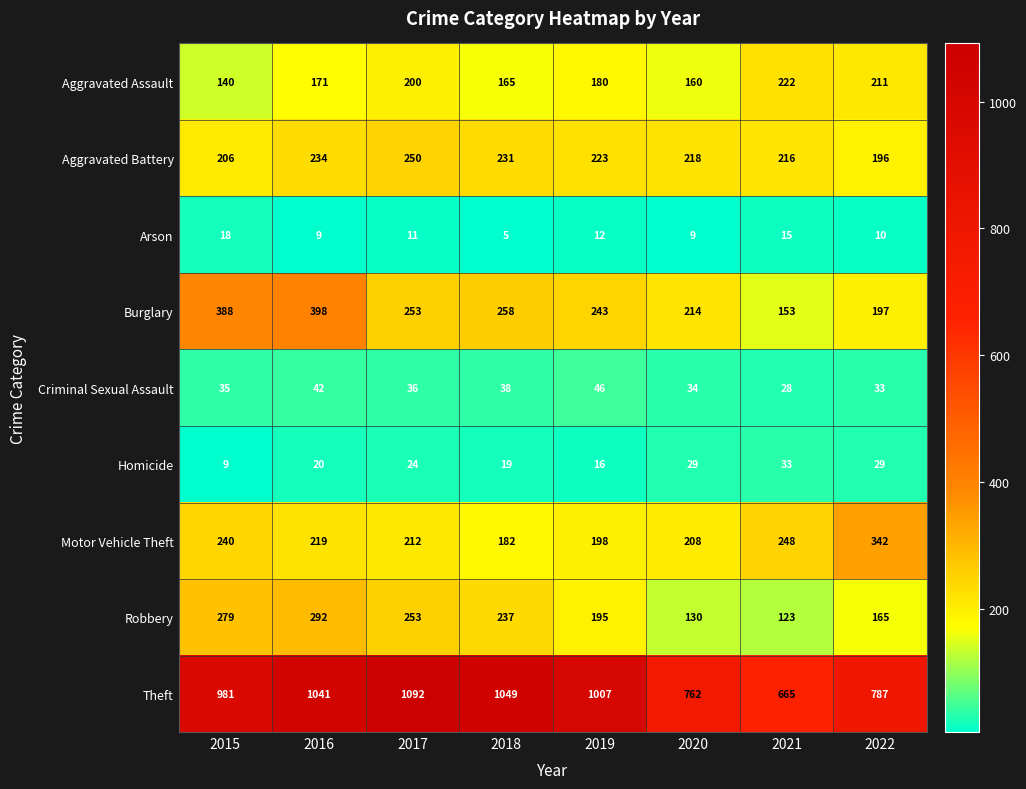

True or false: Aggravated Battery has a value of 311 at 2018.

False